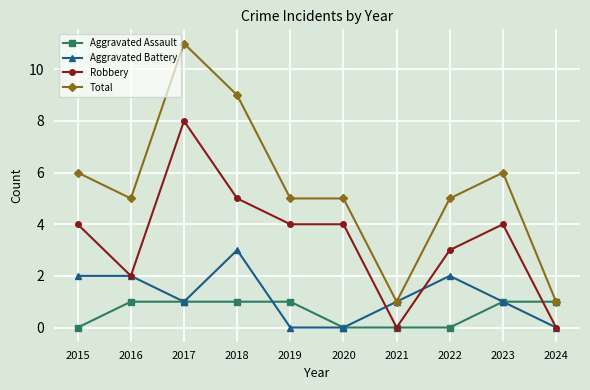

What is the difference between the highest and lowest values at 2016?

4